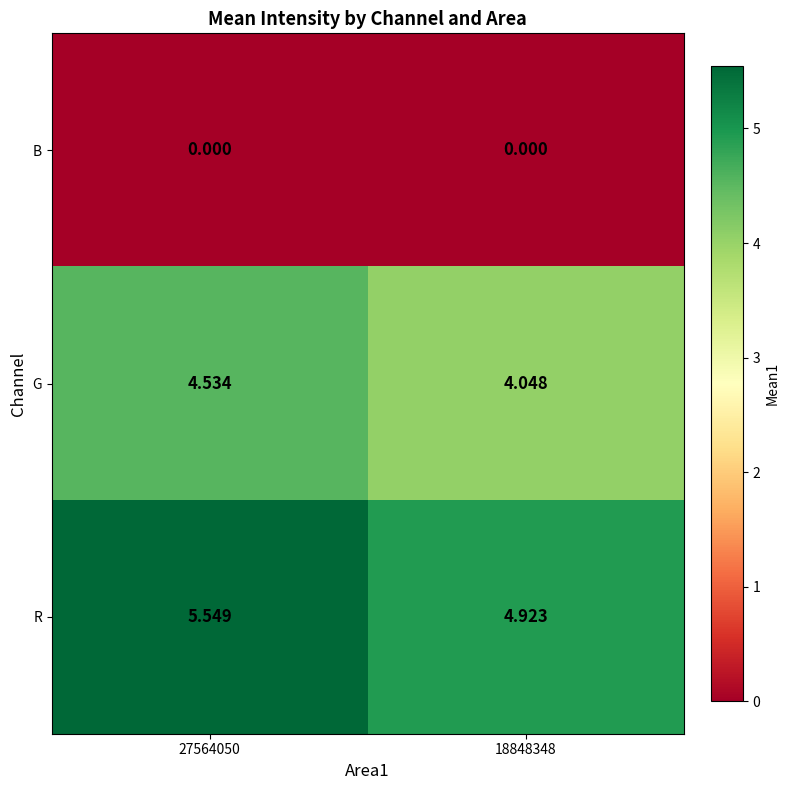

List the series in order of their overall mean, highest first.

R, G, B